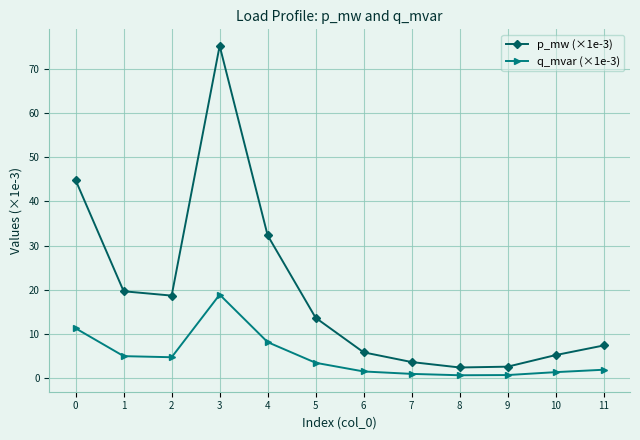

True or false: q_mvar (×1e-3) and p_mw (×1e-3) intersect in this chart.

False